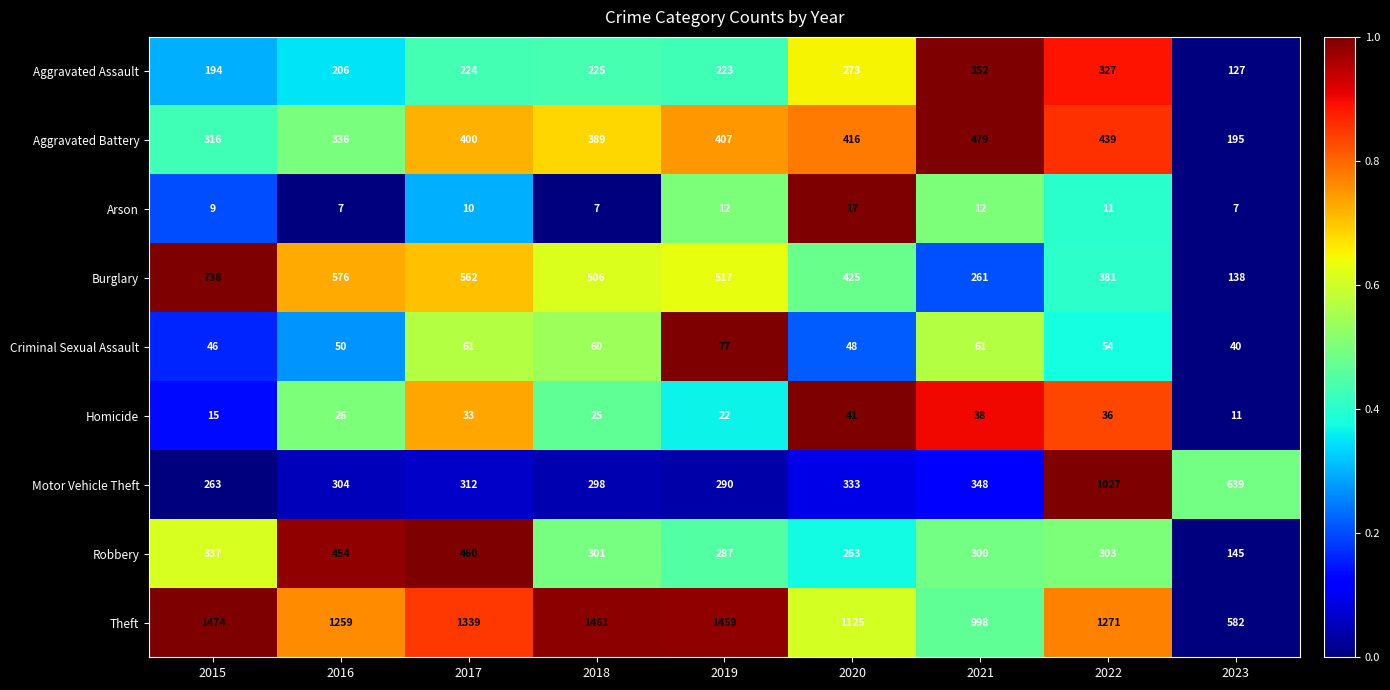

How many data points in Robbery are less than 301?

4